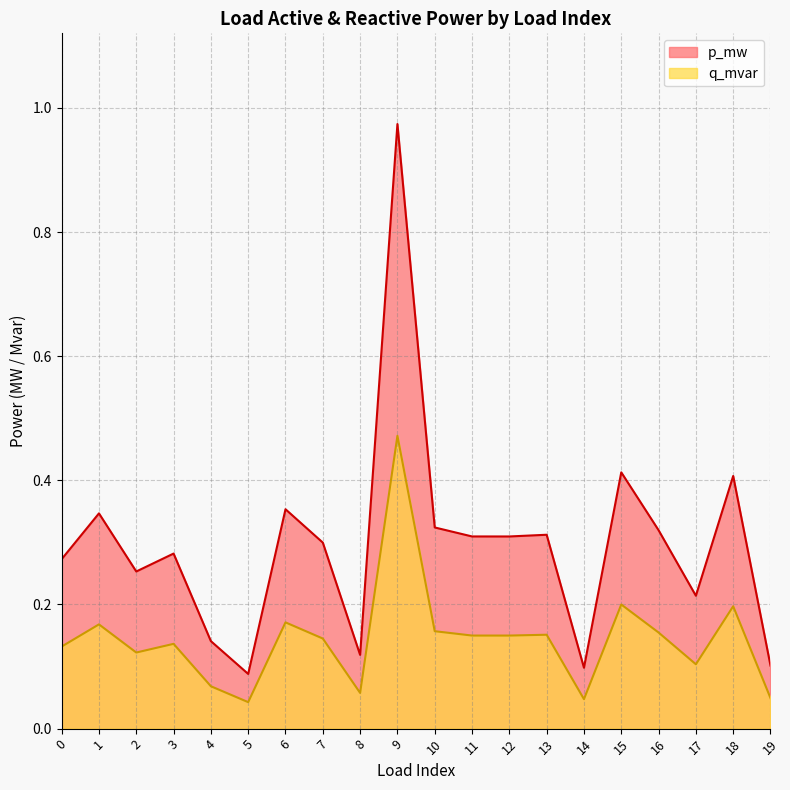

True or false: p_mw has more than 1 points higher than both neighbors.

True